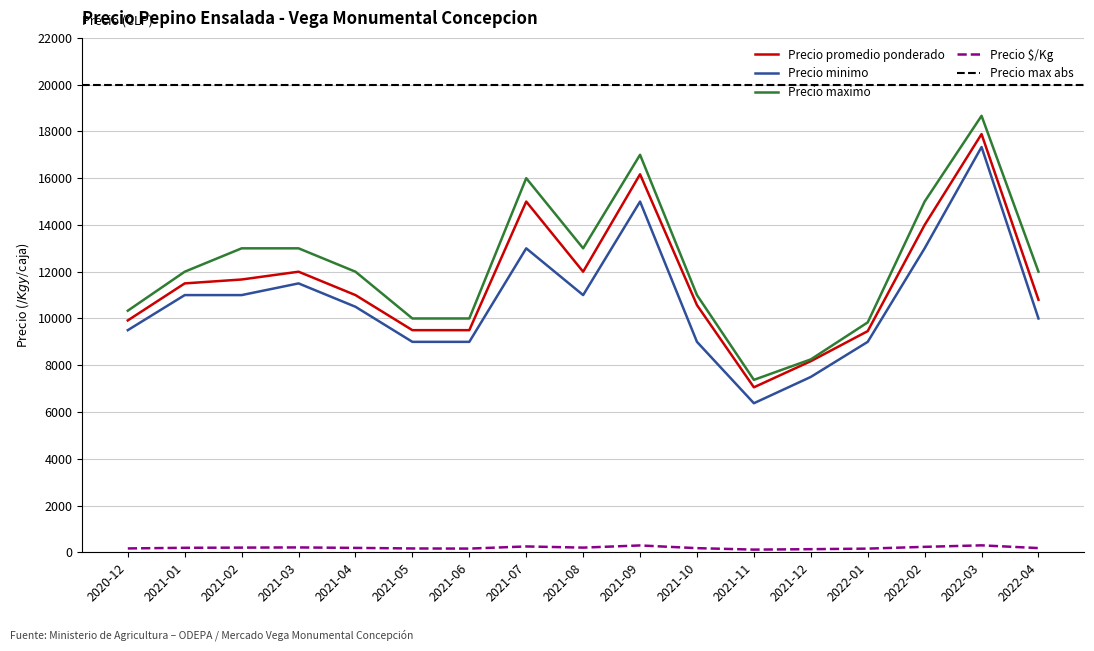

Does the chart display data point markers on the line(s)?

No